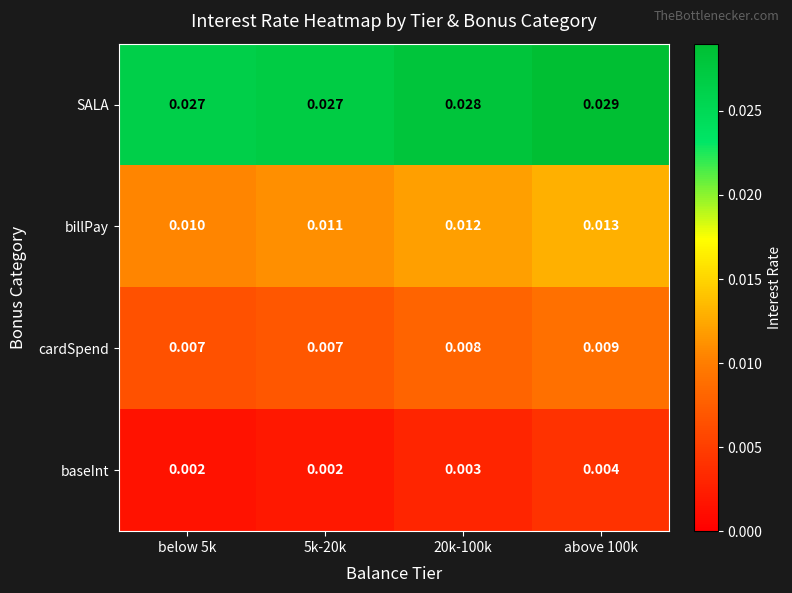

Rank the series by their average value, from lowest to highest.

baseInt, cardSpend, billPay, SALA